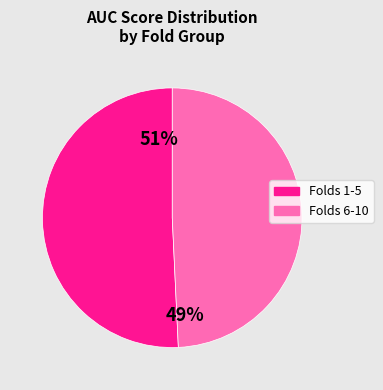

Does any single category account for the majority?

Yes